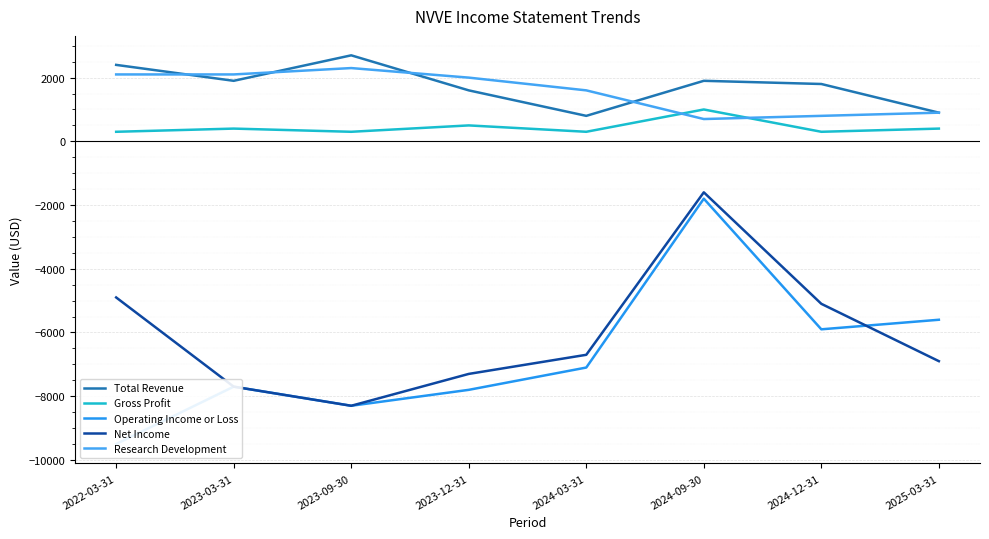

In Gross Profit, how many points are lower than both neighbors (excluding endpoints)?

3